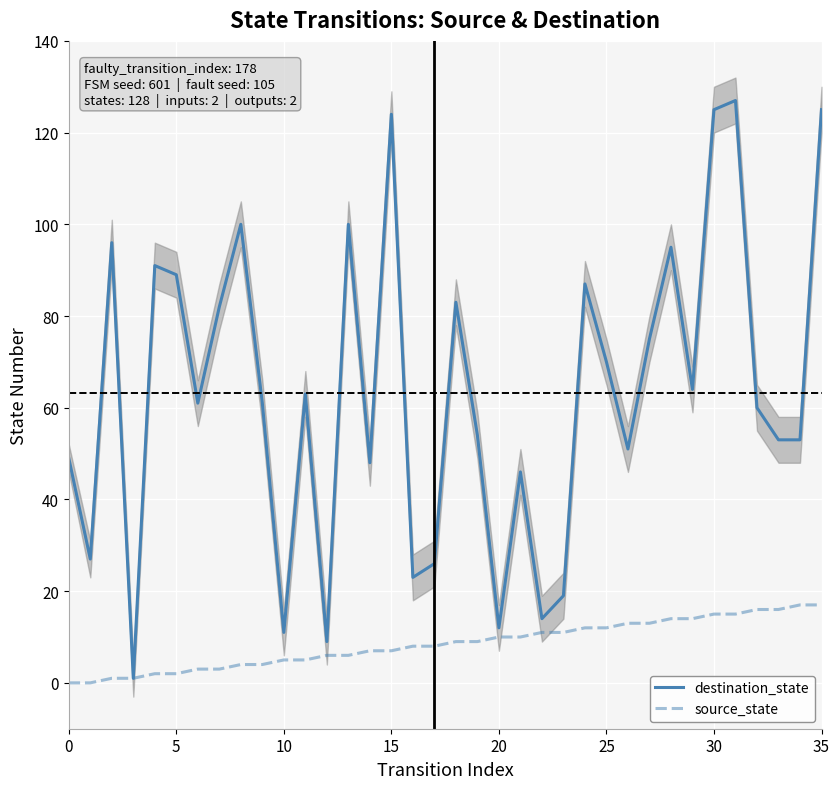

The destination_state series shows 70 at 25. True or false?

True